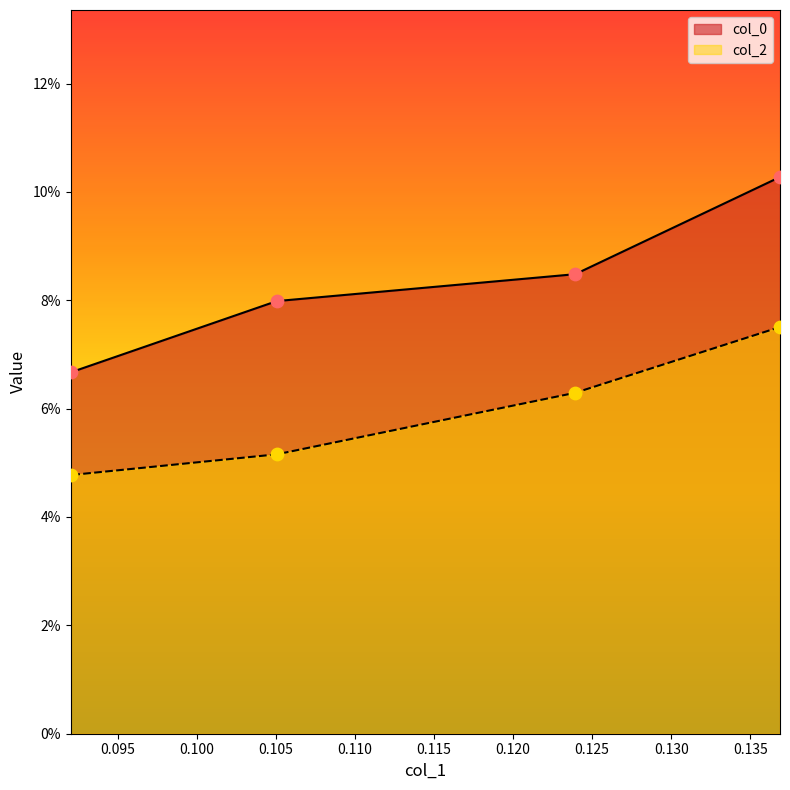

Which series has the largest total across all categories?

col_0